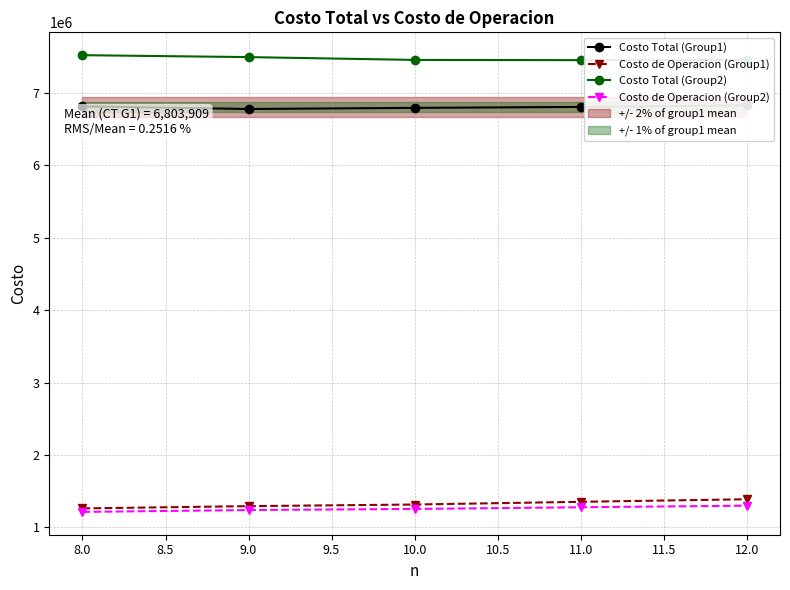

The Costo de Operacion (Group2) series shows 1239144.7 at 9.0. True or false?

True